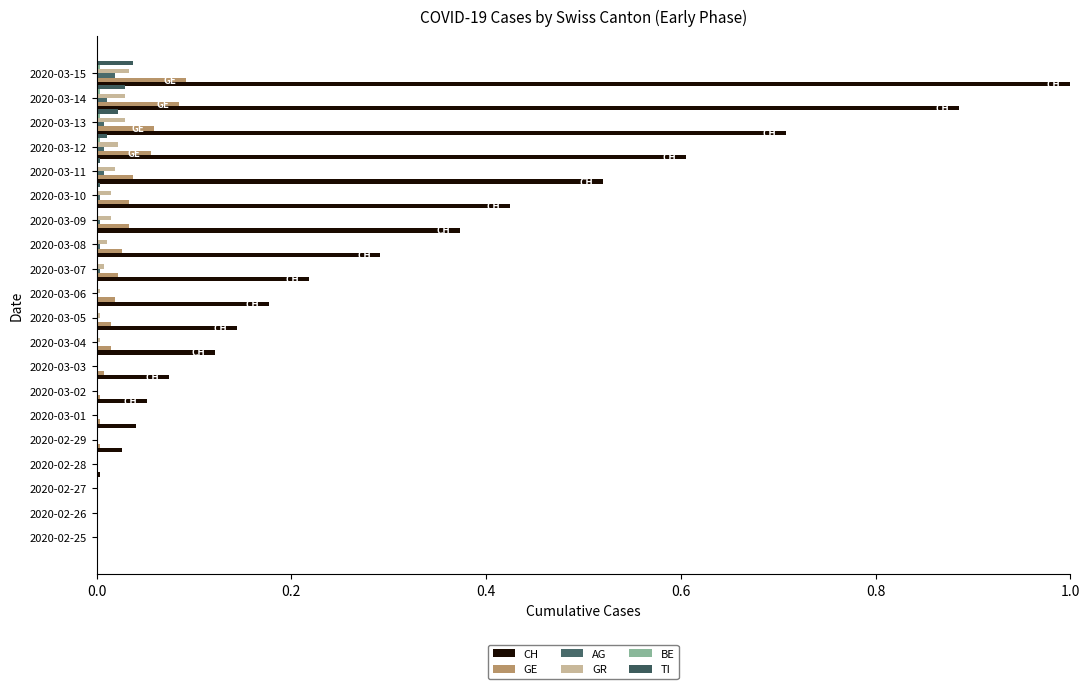

Which category has the highest value across all series?

2020-03-15